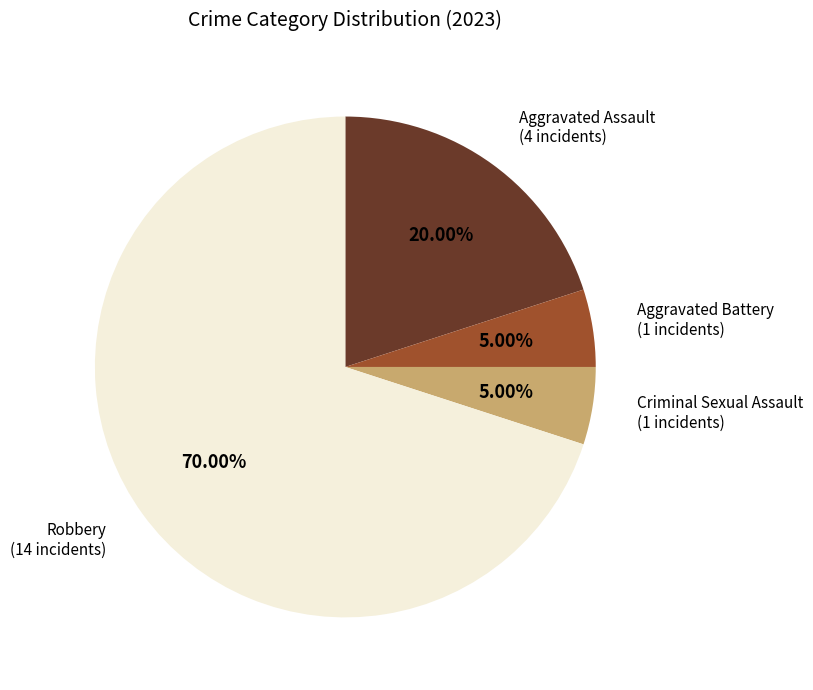

Is there a majority slice in this chart?

Yes